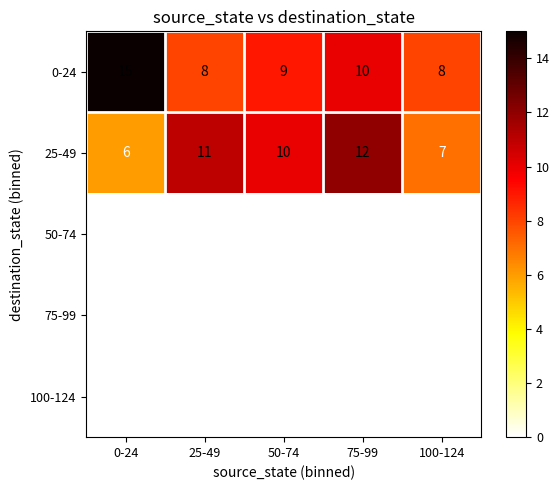

List the labels in order of 25-49 value, largest first.

75-99, 25-49, 50-74, 100-124, 0-24